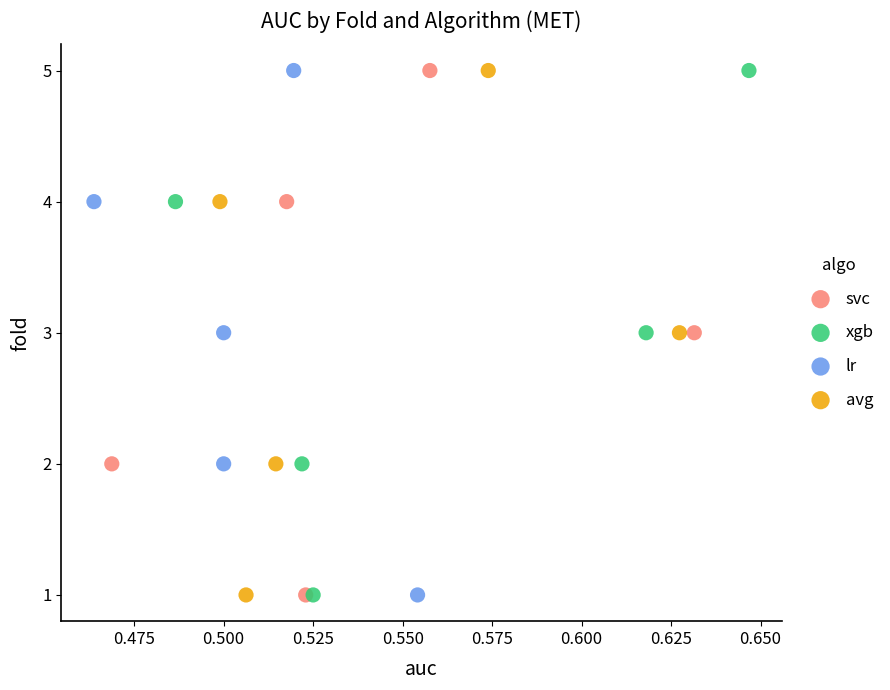

What are all the series names shown in the legend?

svc, xgb, lr, avg